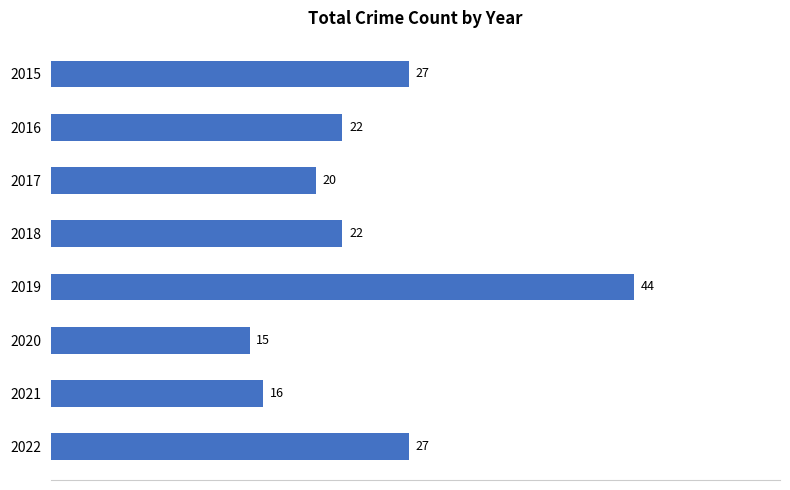

Count the number of data series in this chart.

1